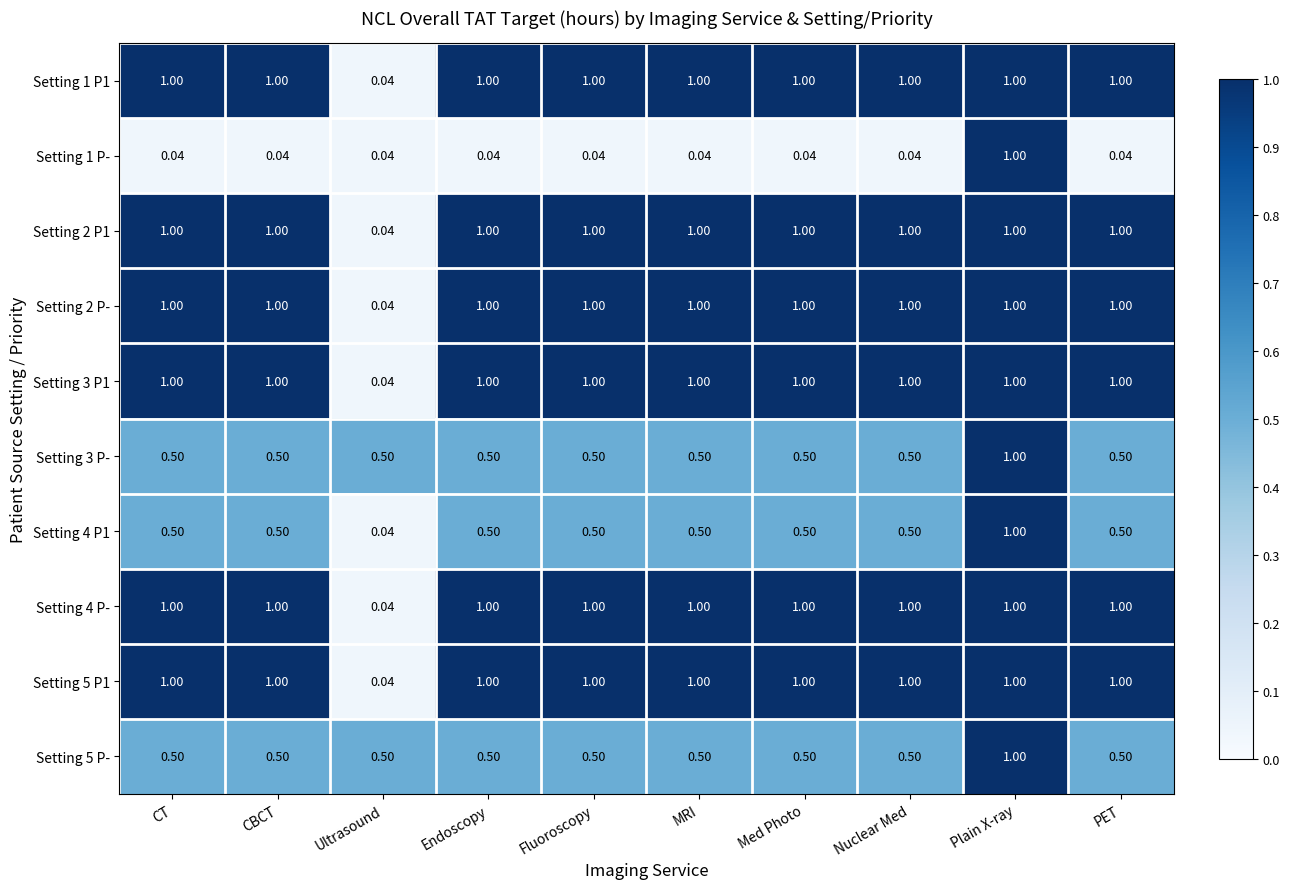

At which label does Setting 4 P1 reach its minimum?

Ultrasound